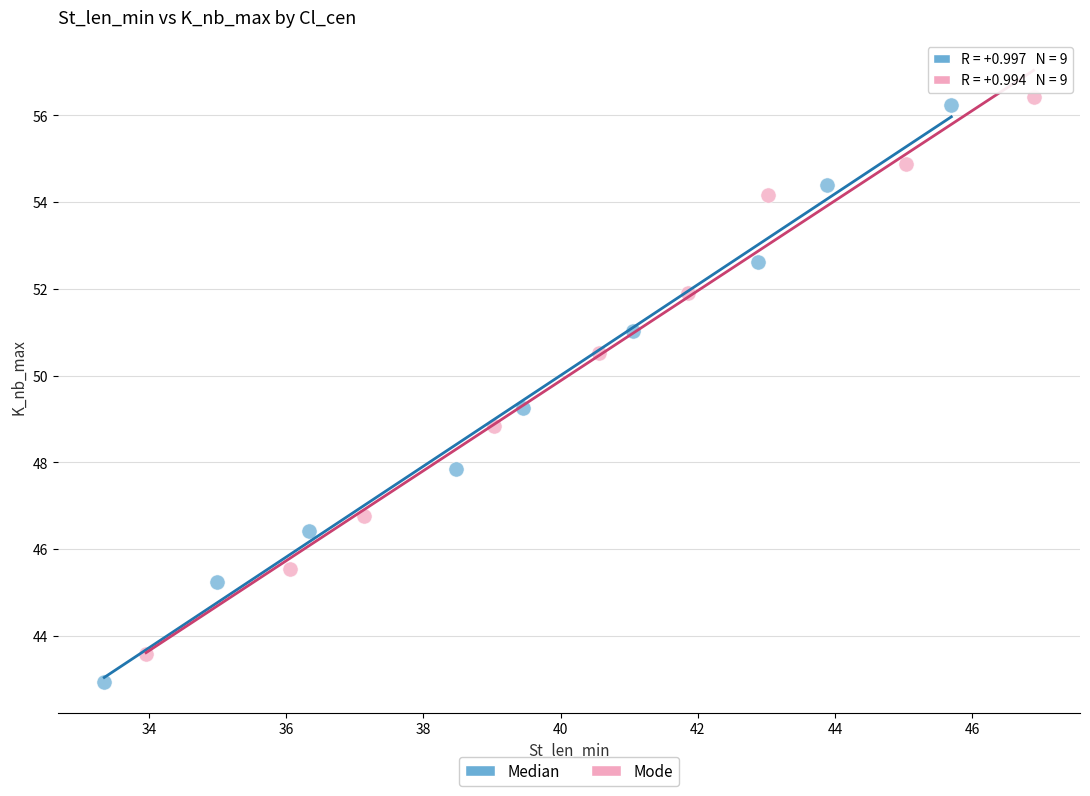

Which series reaches the minimum Y coordinate?

Median